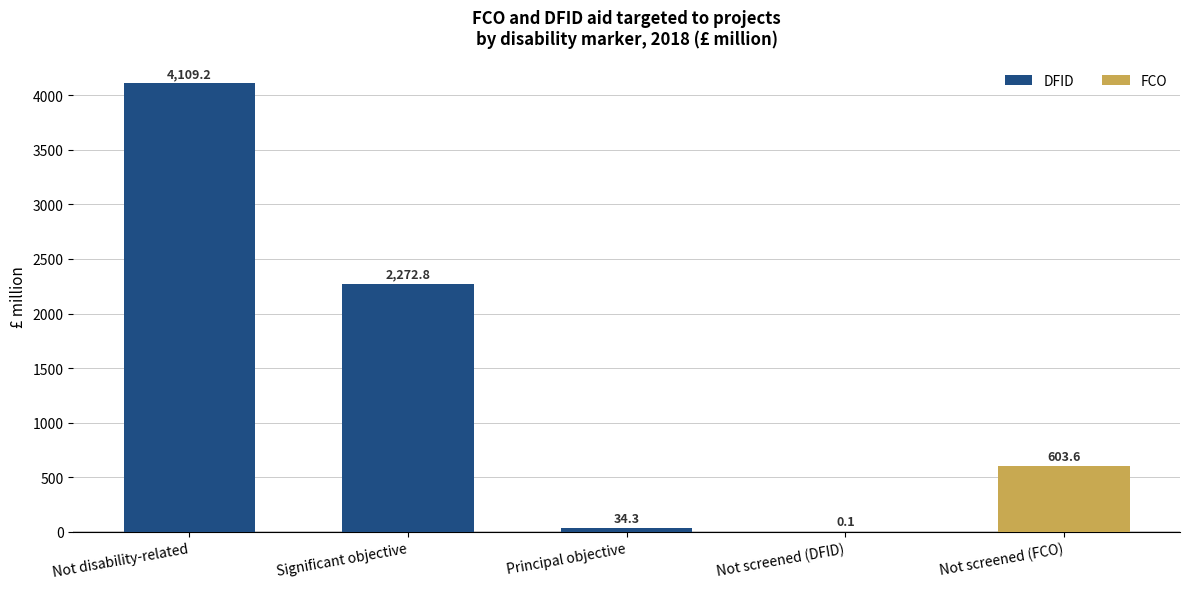

Which has a higher value, Principal objective or Not disability-related?

Not disability-related